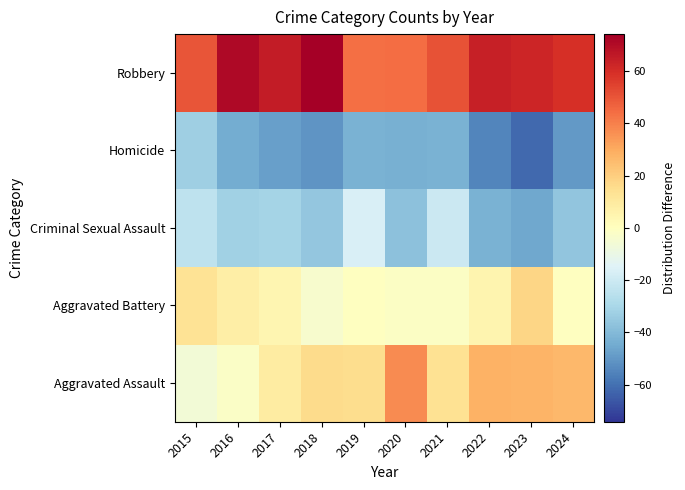

Reading right to left, extract all data points from this chart.

Aggravated Assault: 2024=26.6	2023=27.4	2022=28.2	2021=13.6	2020=37.6	2019=15.6	2018=16.2	2017=9.2	2016=-2.2	2015=-6.0
Aggravated Battery: 2024=-0.4	2023=17.4	2022=5.2	2021=-1.4	2020=-1.4	2019=-0.4	2018=-3.8	2017=4.2	2016=7.8	2015=13.0
Criminal Sexual Assault: 2024=-36.4	2023=-45.6	2022=-42.8	2021=-20.4	2020=-37.4	2019=-16.4	2018=-35.8	2017=-30.8	2016=-32.2	2015=-24.0
Homicide: 2024=-49.4	2023=-61.6	2022=-54.8	2021=-42.4	2020=-43.4	2019=-42.4	2018=-50.8	2017=-47.8	2016=-44.2	2015=-33.0
Robbery: 2024=59.6	2023=62.4	2022=64.2	2021=50.6	2020=44.6	2019=43.6	2018=74.2	2017=65.2	2016=70.8	2015=50.0